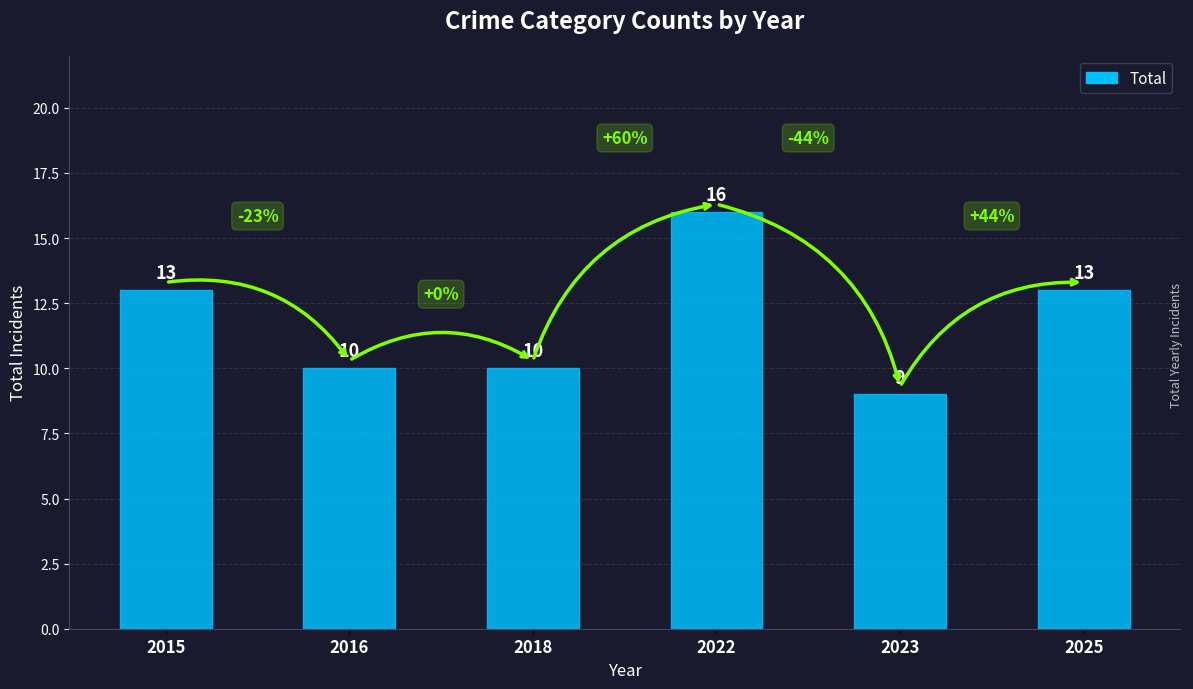

What is the value of the 4th bar from the left?

16